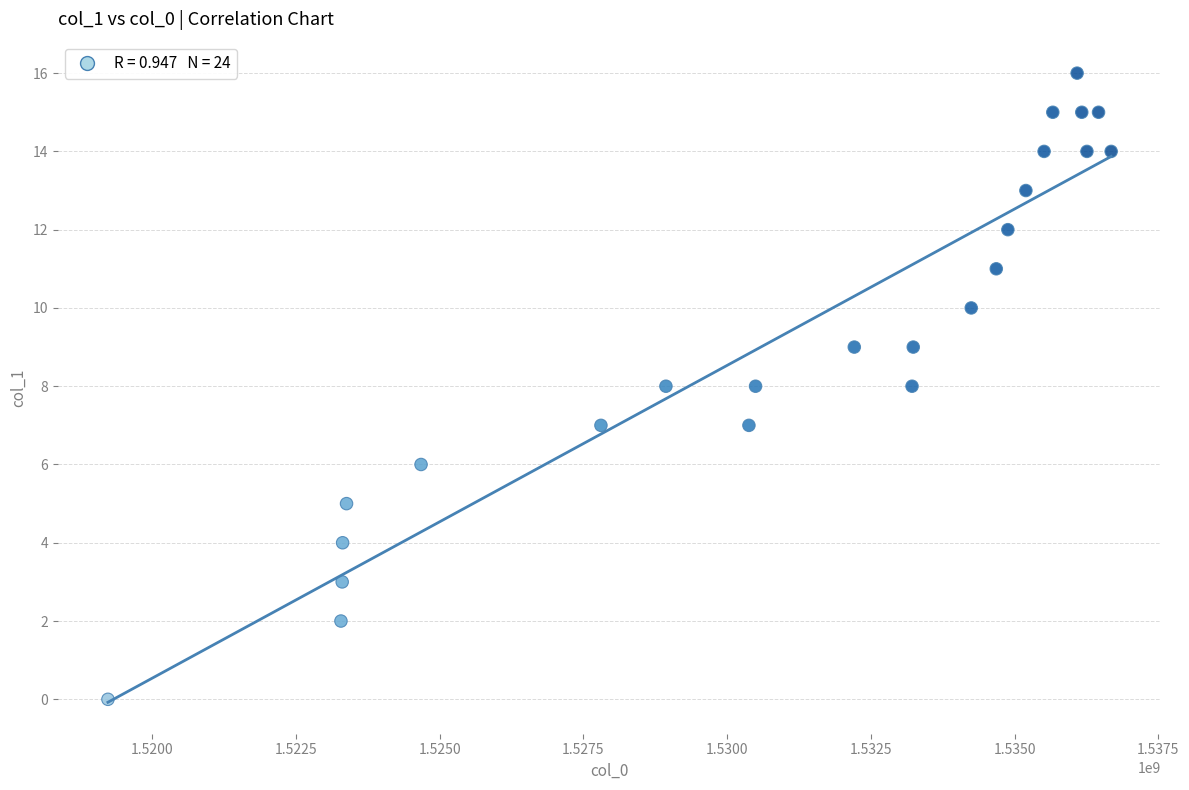

What is the range of X values (max minus min)?

17448376